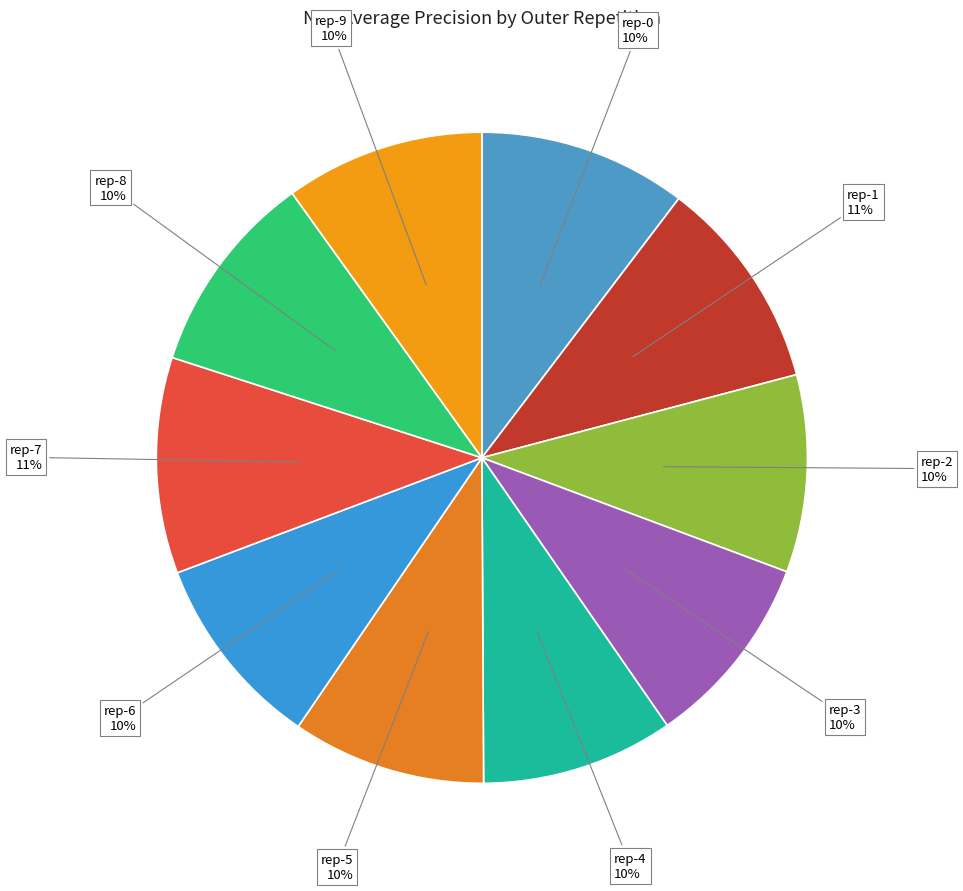

Rank the categories by value from highest to lowest.

outer-repetition7, outer-repetition1, outer-repetition0, outer-repetition8, outer-repetition9, outer-repetition2, outer-repetition6, outer-repetition3, outer-repetition5, outer-repetition4